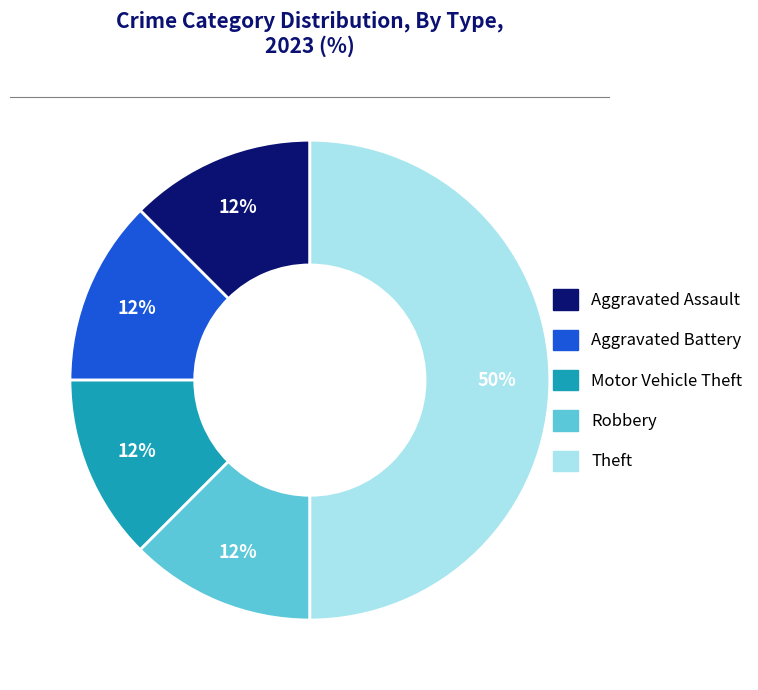

To the nearest percent, what is the average slice percentage?

20%